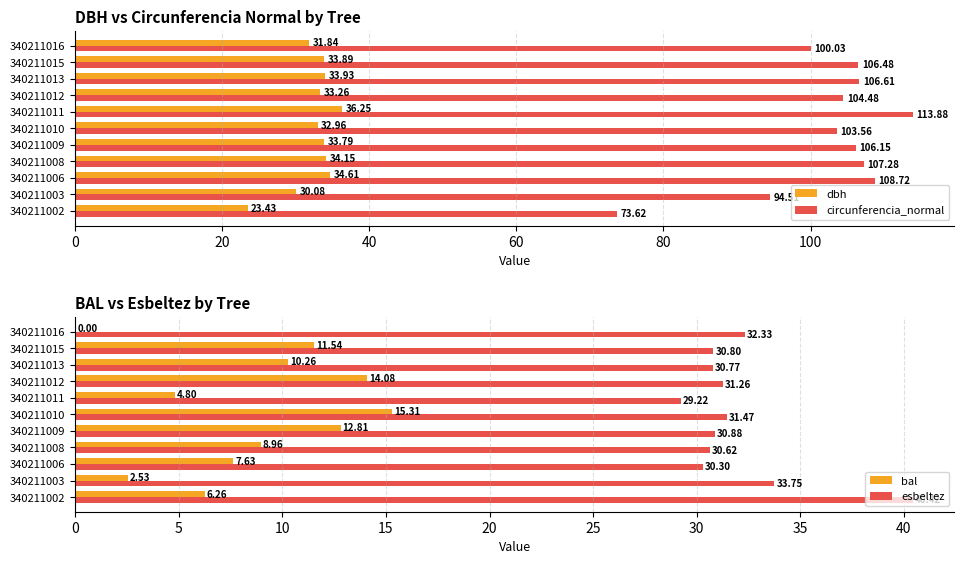

What is the value of the dbh bar at the 9th from the left?

33.9